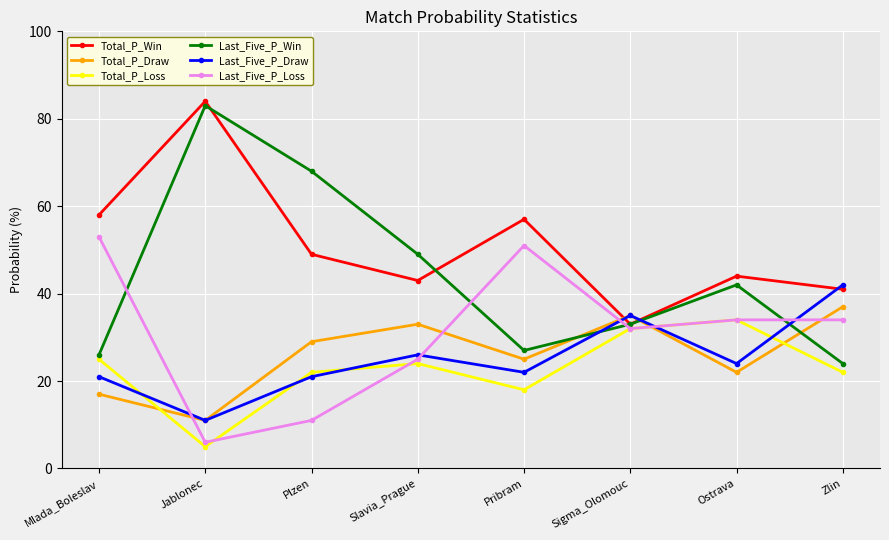

Which label corresponds to the largest value in the chart?

Jablonec